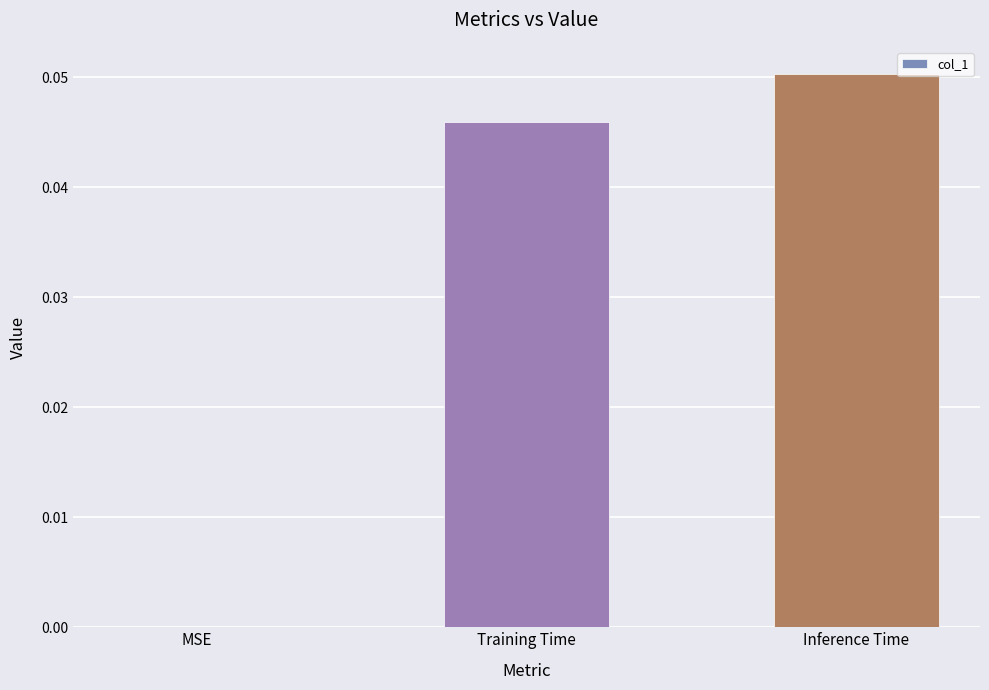

How many values are above zero?

2